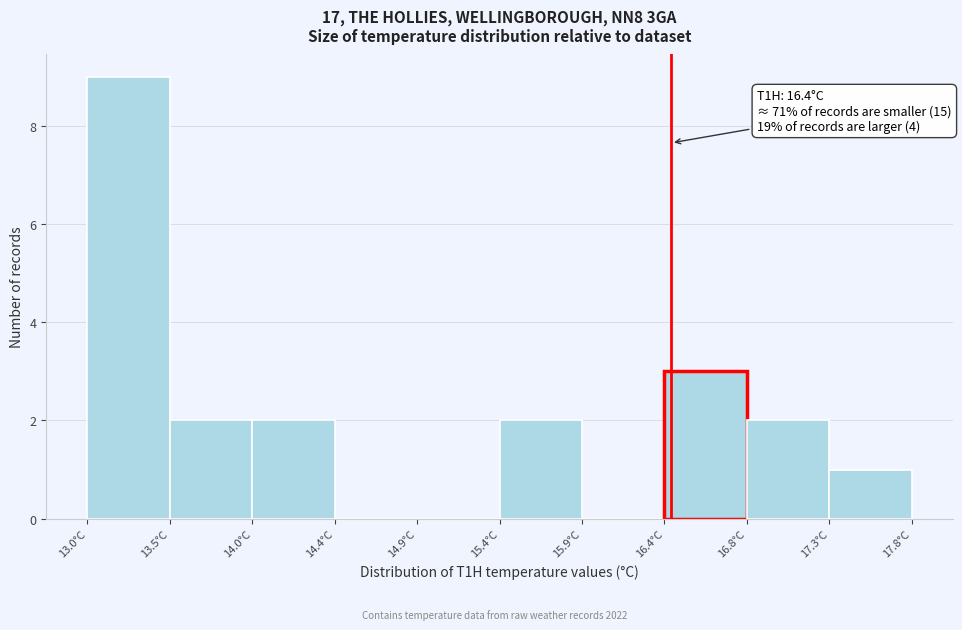

Over which range of the x-axis is the bar tallest?

13.00 to 13.48